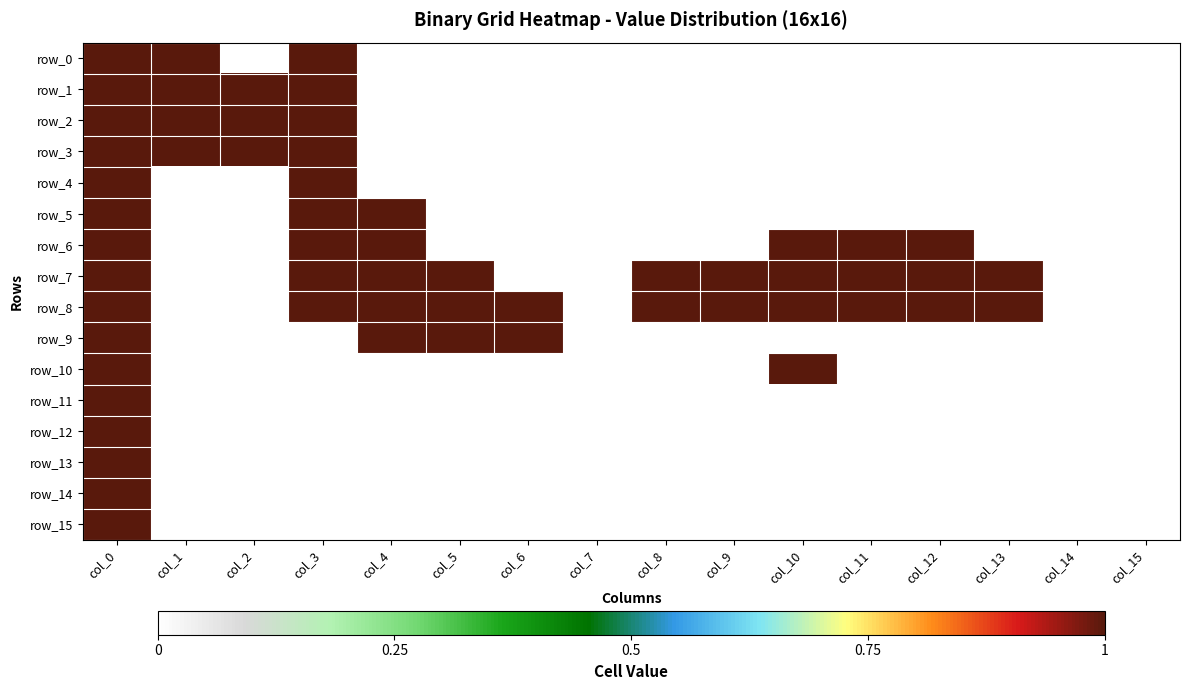

At how many categories does at least one series exceed 0?

13